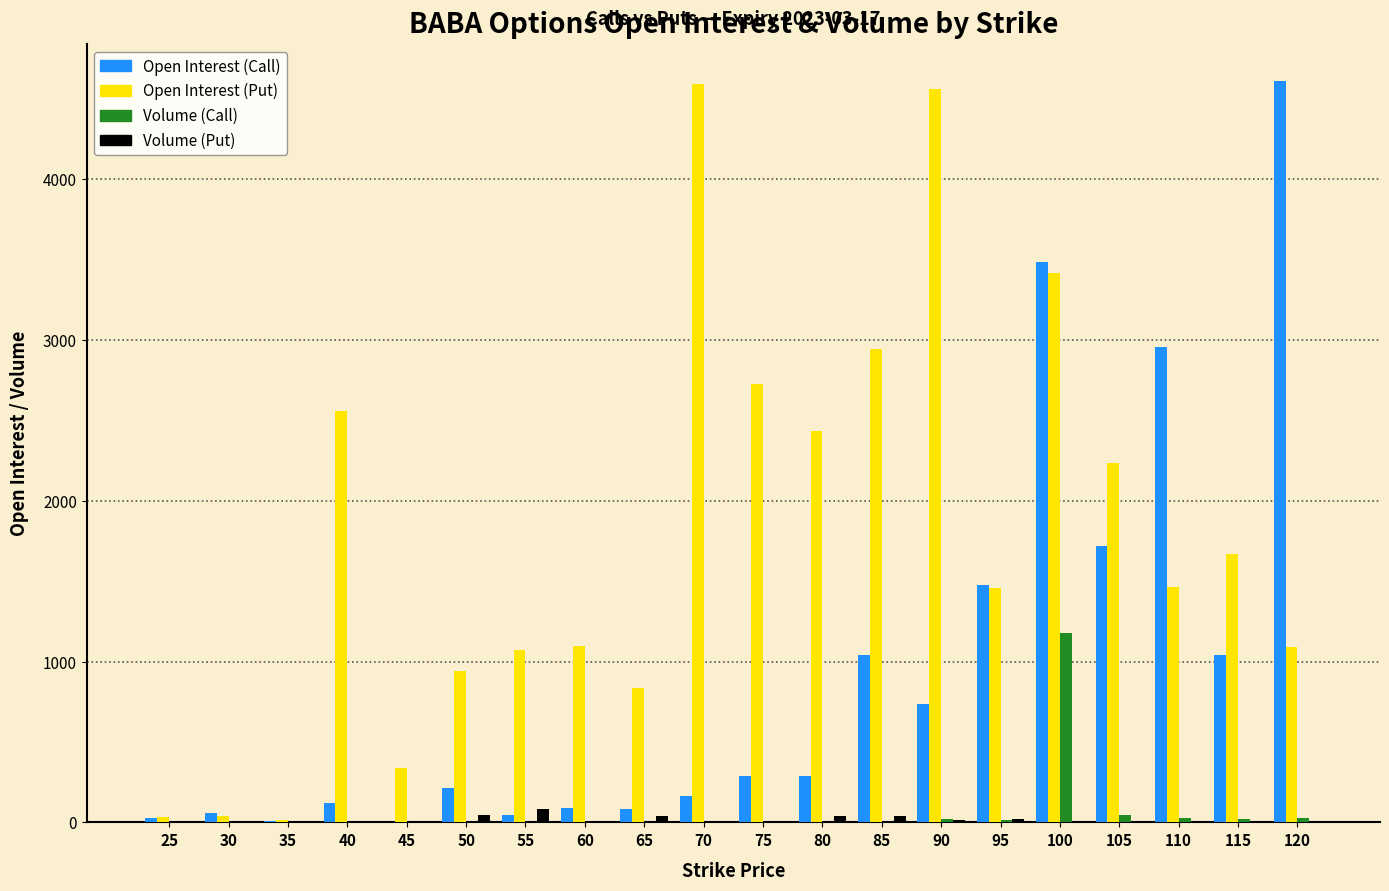

What is the sum of all Volume (Call) values?

1338